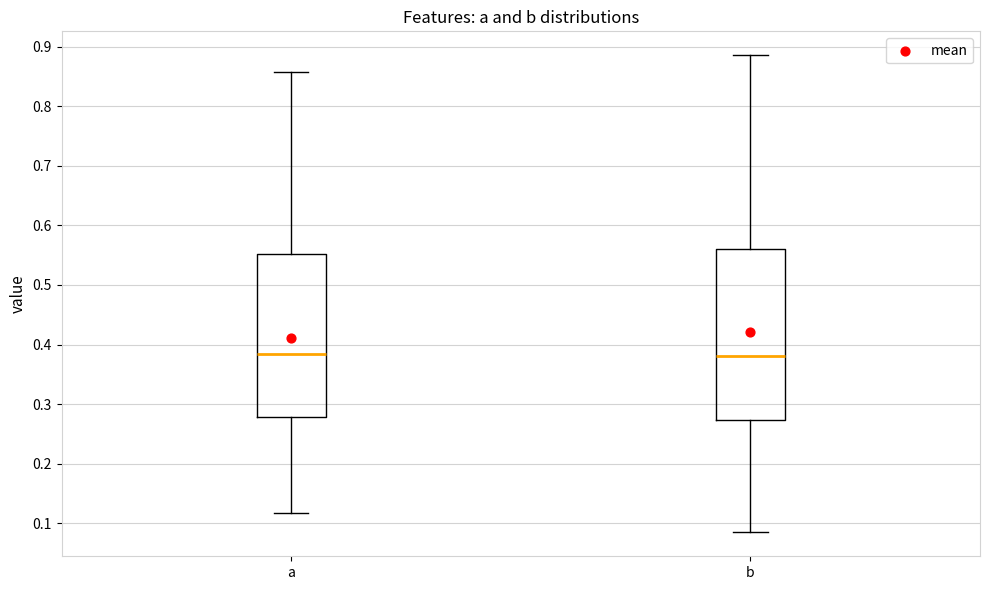

Where does the upper whisker of the box for a end on the y-axis? The values are not printed on the chart, so give them approximately, as read against the axis.

0.86